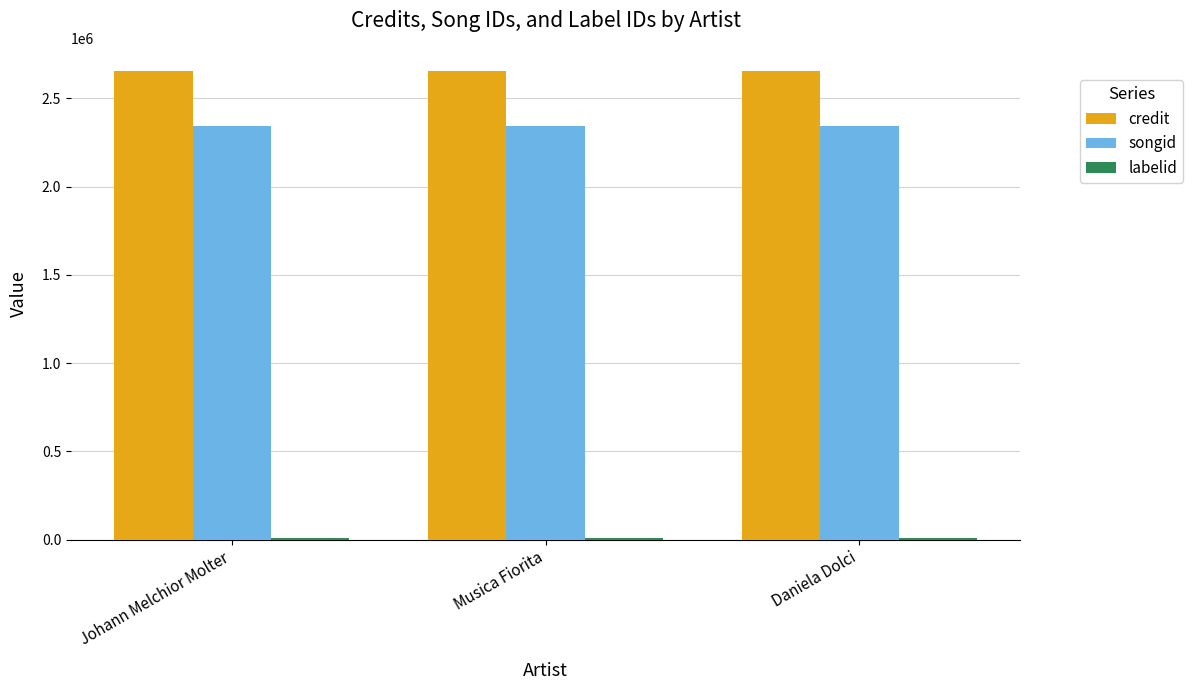

What is the maximum value shown in the chart?

2654030